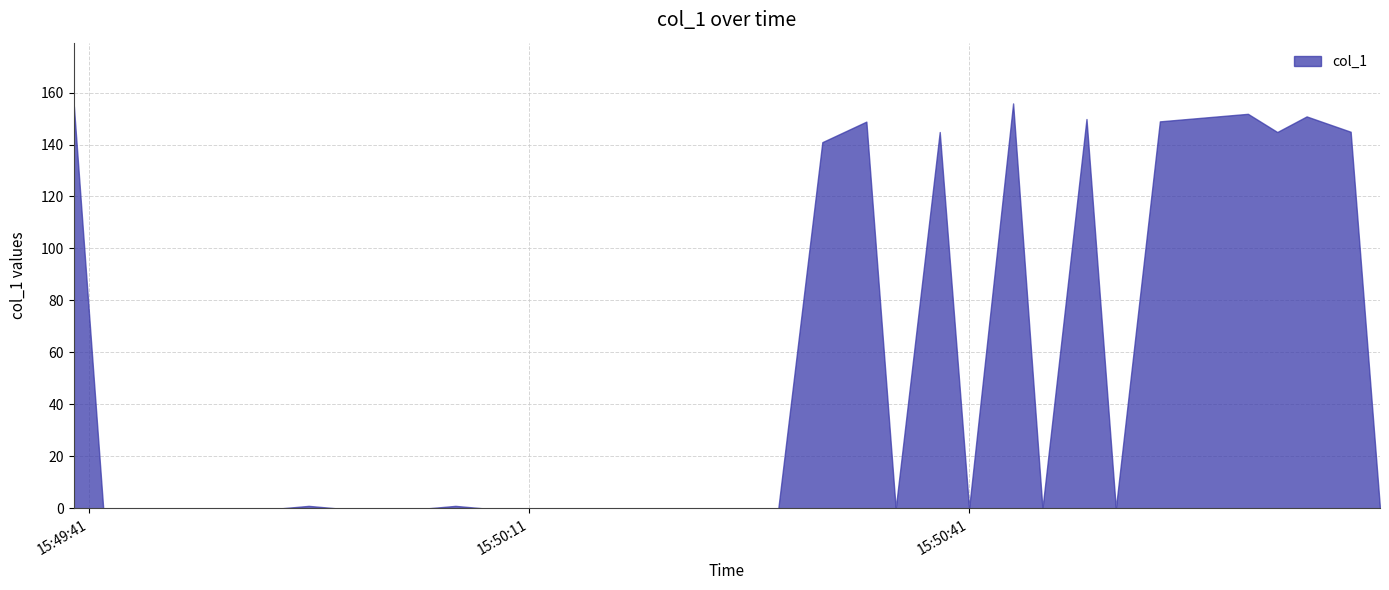

The chart shows a value of -77.4 at 2019-06-04 15:50:24. True or false?

False